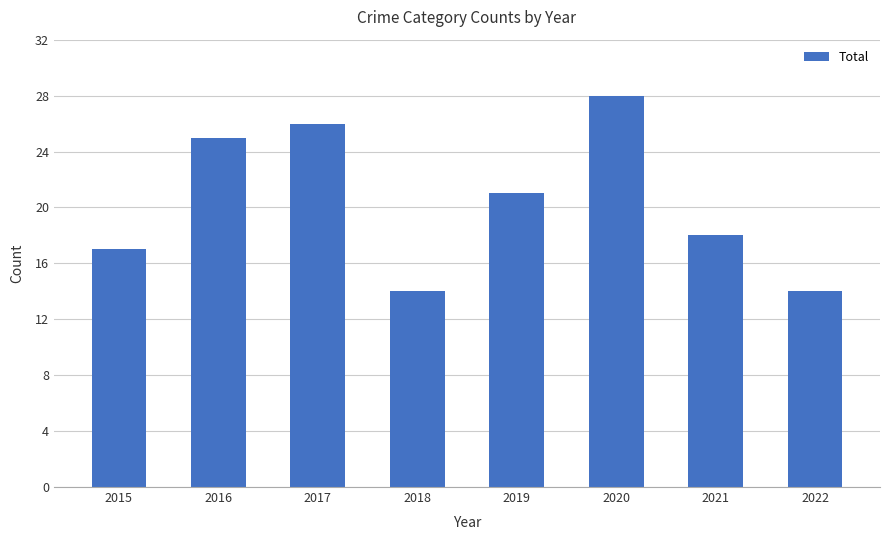

The chart shows a value of 33 at 2016. True or false?

False